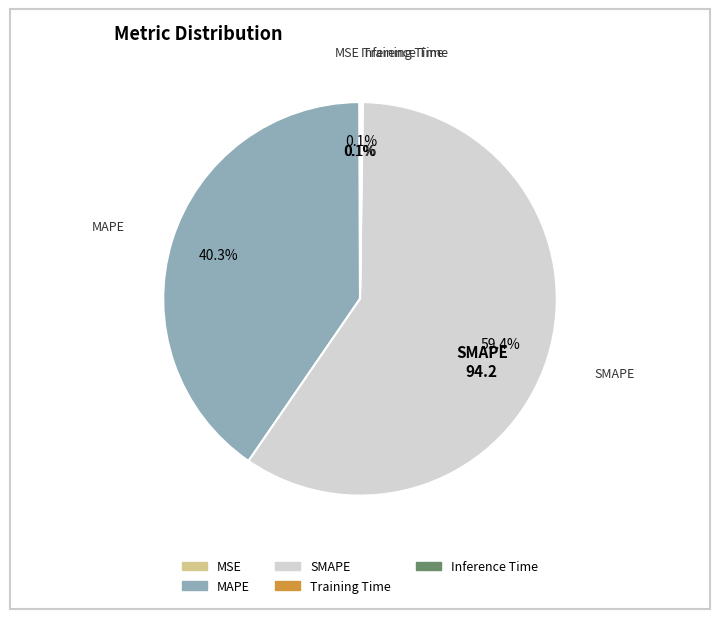

To the nearest percent, what portion does SMAPE represent?

59%